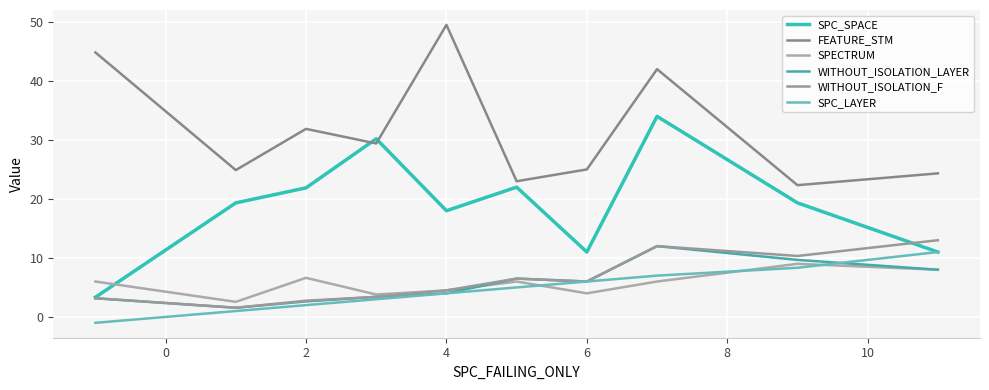

How many lines are shown in the chart?

6